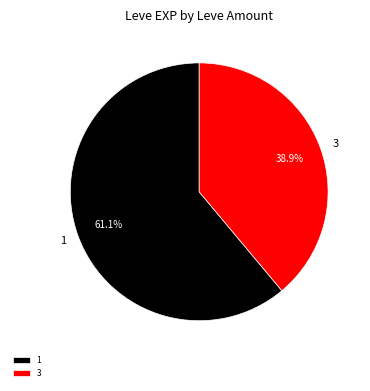

Rank the categories by value from highest to lowest.

1, 3